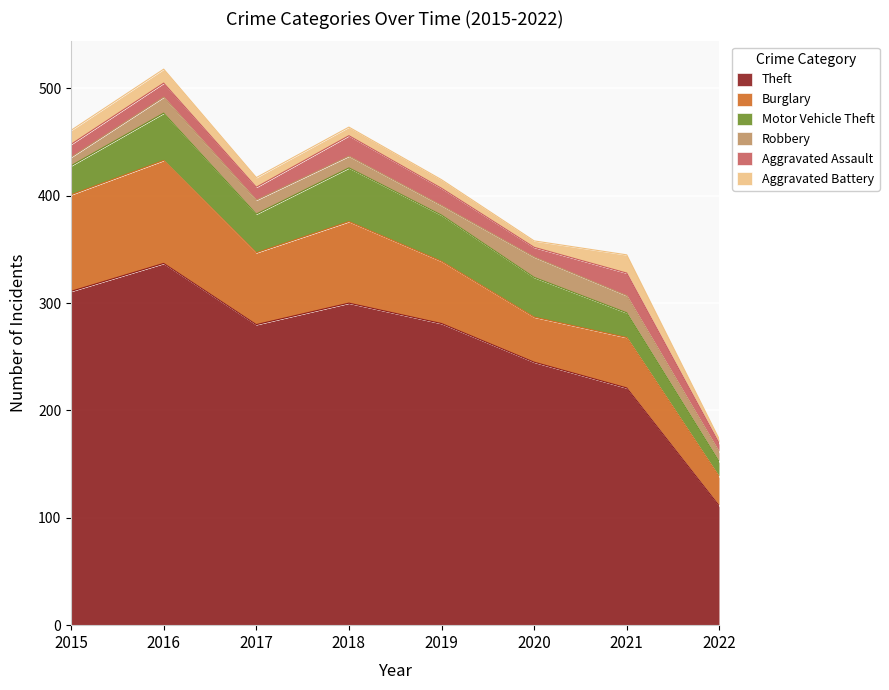

At which label does Theft first exceed 281?

2015